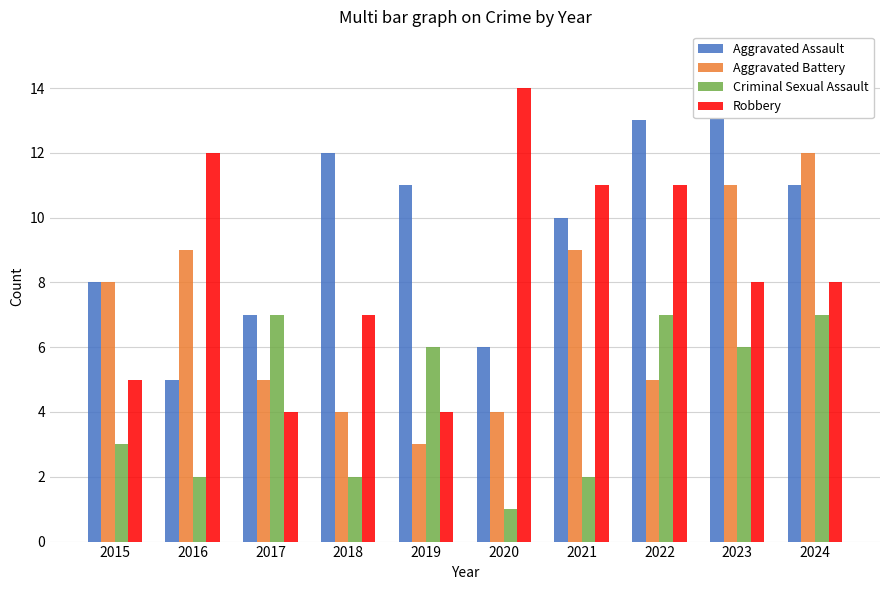

The value of Aggravated Assault at 2019 is 3. True or false?

False